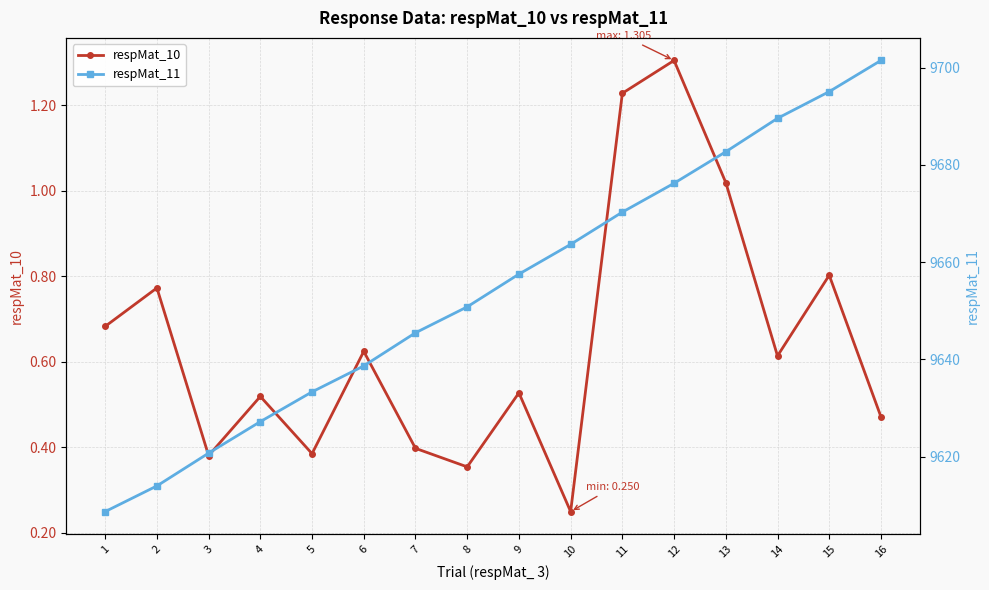

What is the lowest value of the respMat_11 series?

9608.7